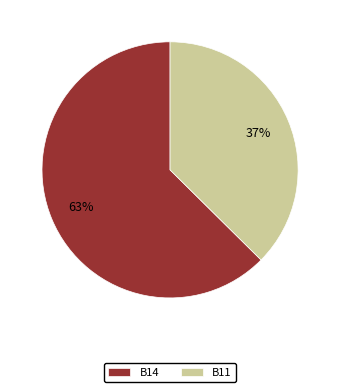

To the nearest percent, what is the combined percentage of B11 and B14?

100%